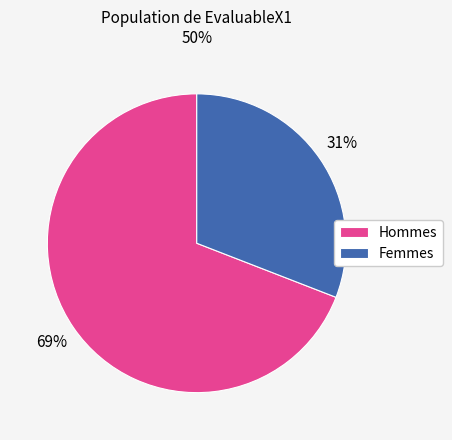

Count the number of slices in the pie.

2